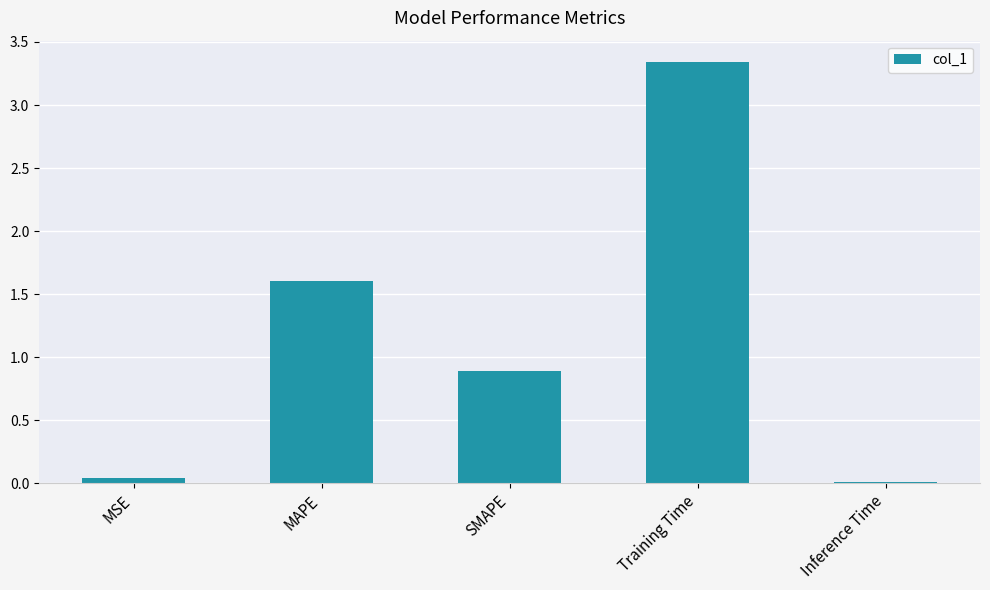

What is the sum of all values?

5.9